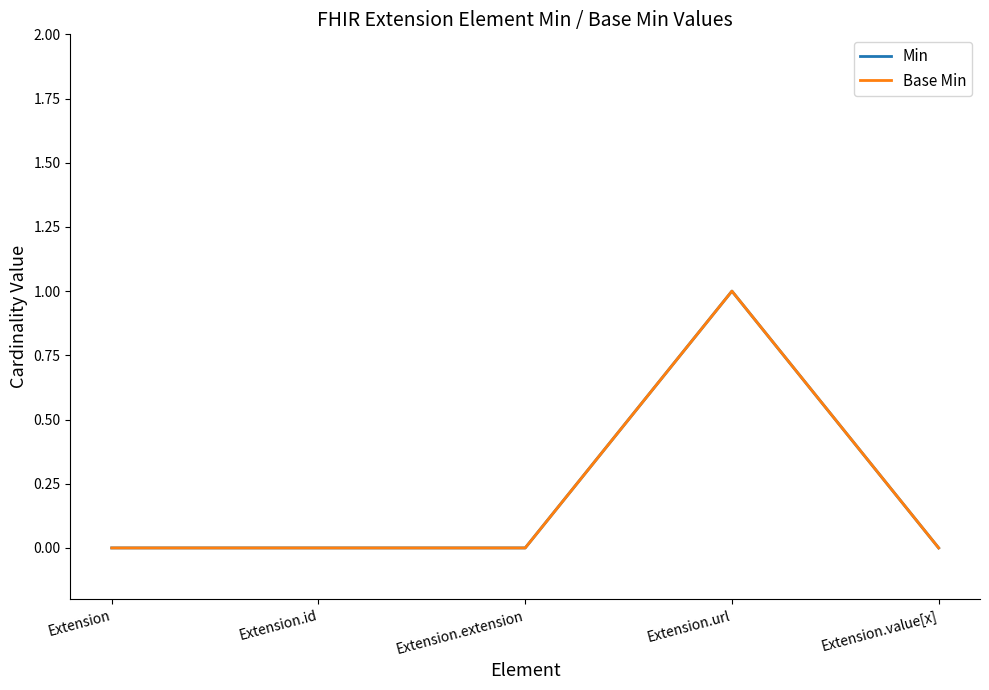

Does the chart have visible grid lines?

No